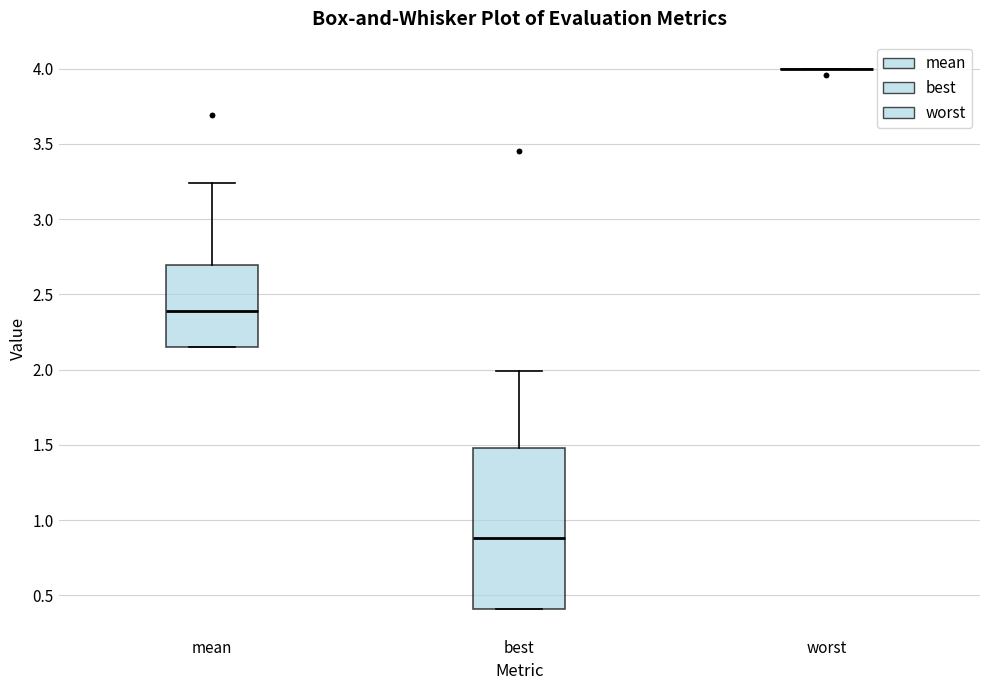

Which box is the tallest, from its lower edge to its upper edge?

best